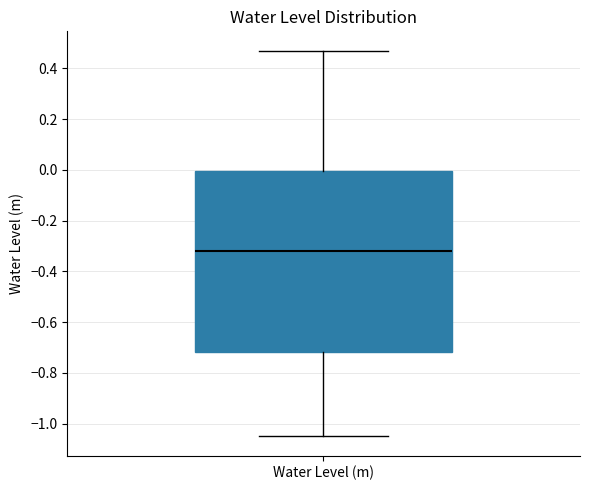

Transcribe this box plot: give where the median line is, the range the box spans, and where the two whiskers end, as read against the y-axis. The values are not printed on the chart, so give them approximately, as read against the axis.

median -0.32, box -0.72 to 0.00, whiskers -1.06 to 0.46